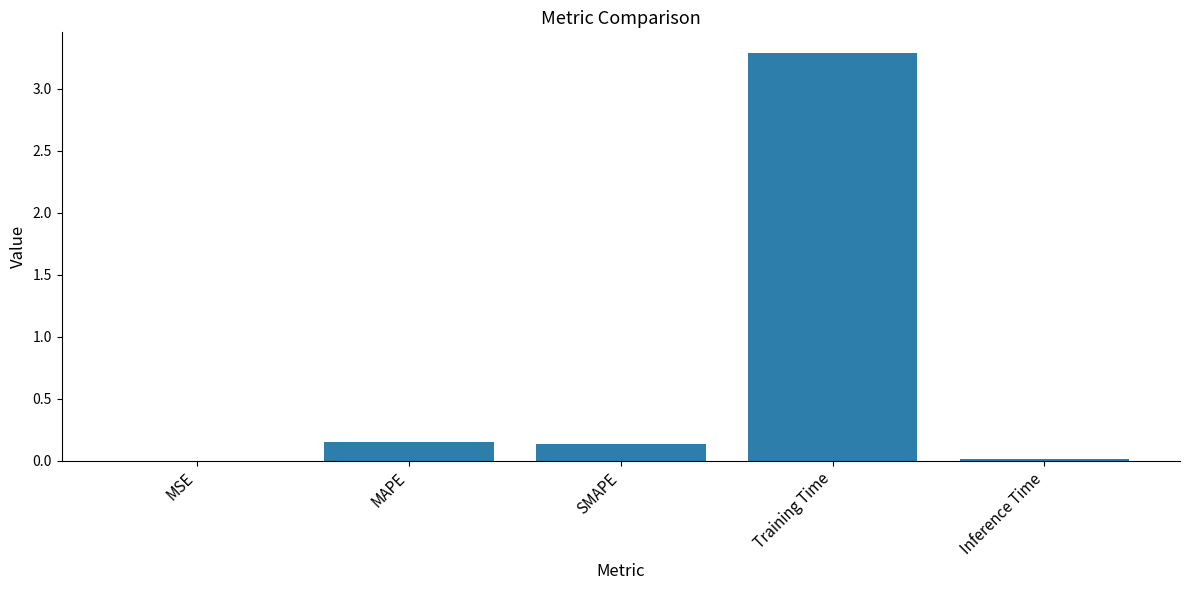

What is the approximate value at Training Time?

3.3